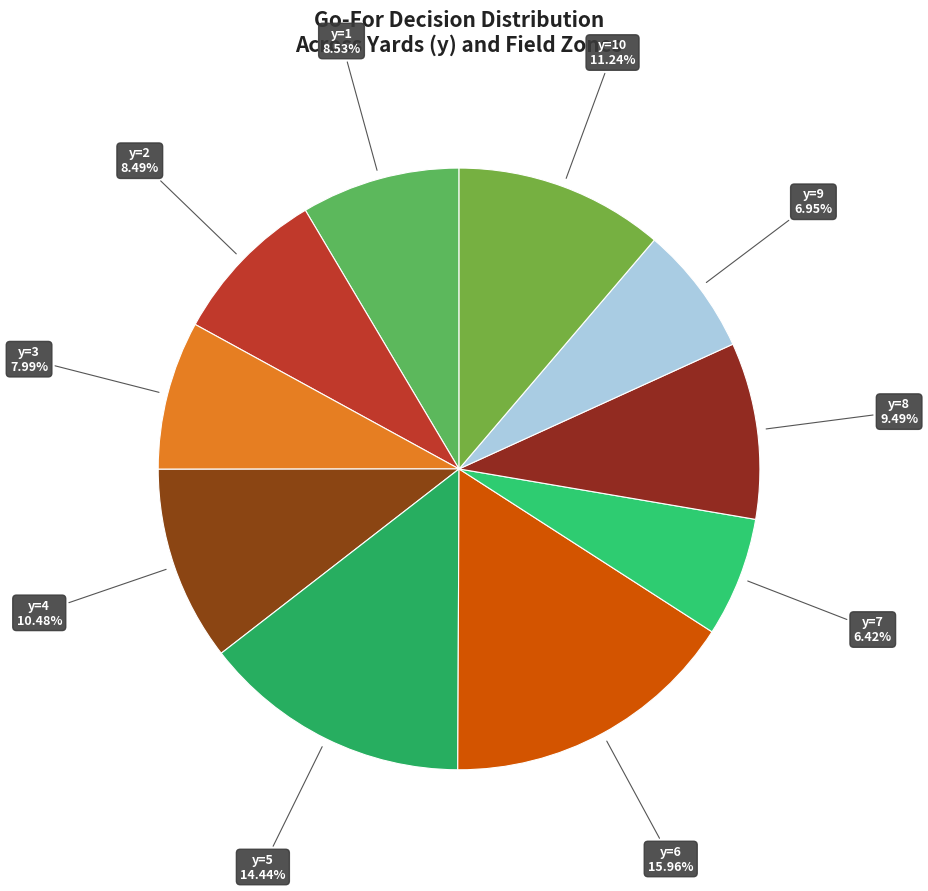

Which slice is the smallest?

y=7